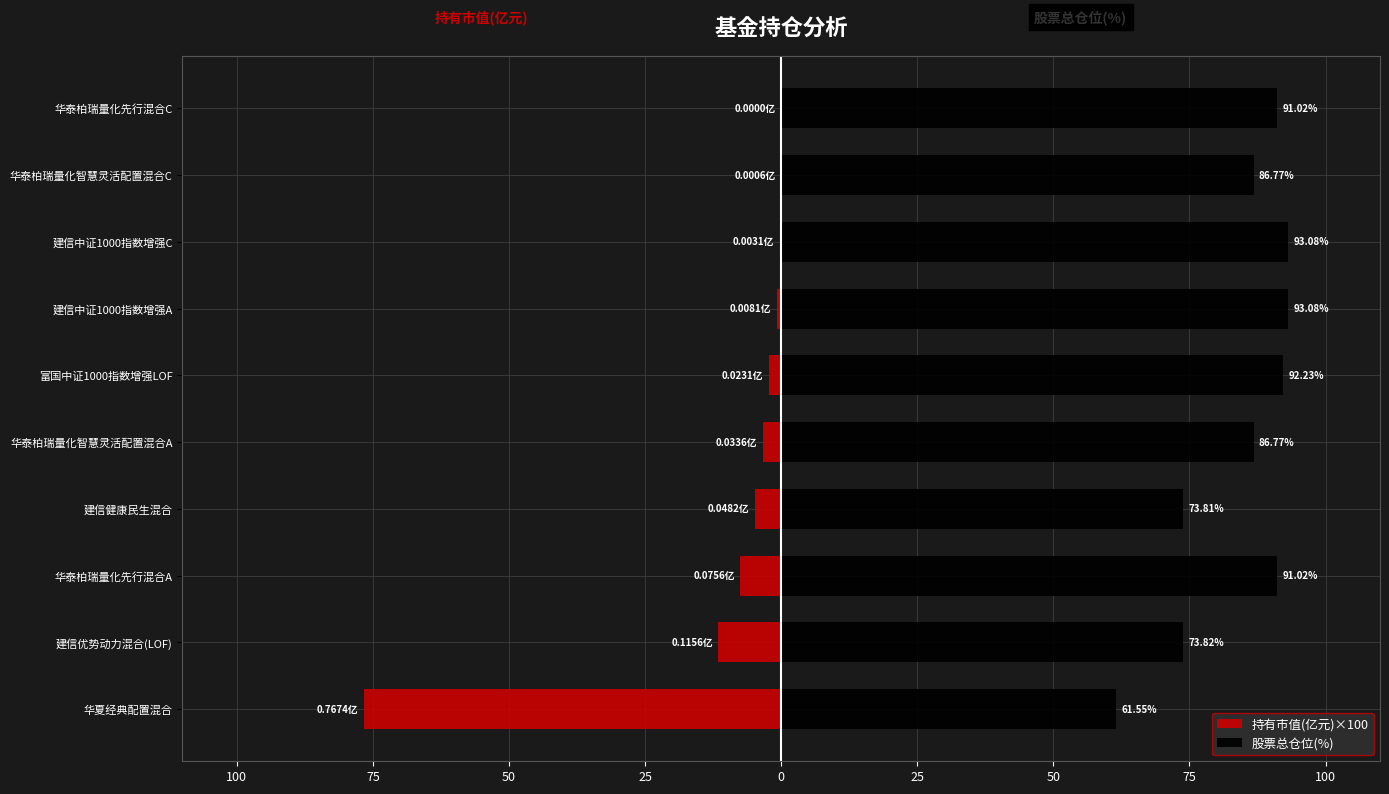

Which series has the largest range (max minus min)?

持有市值(亿元)×100